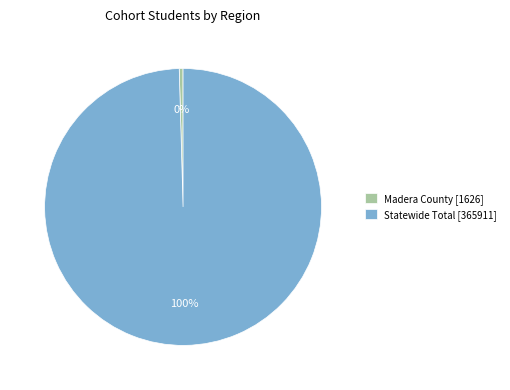

Rank the categories by value from lowest to highest.

Madera County, Statewide Total